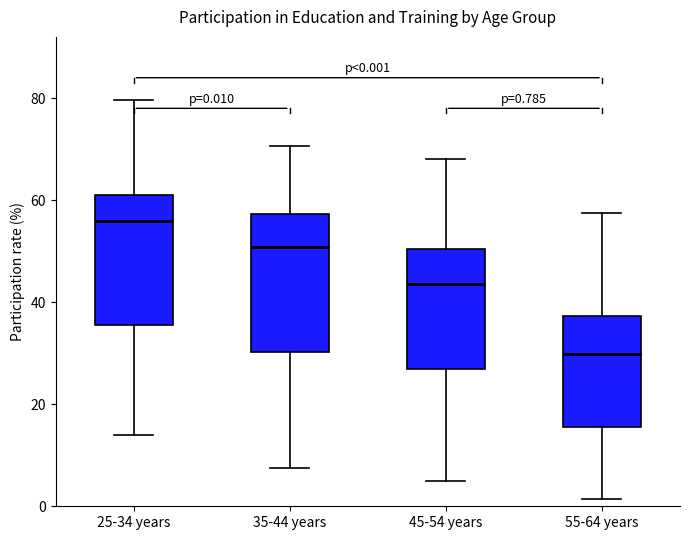

Which box's median line is the highest?

25-34 years